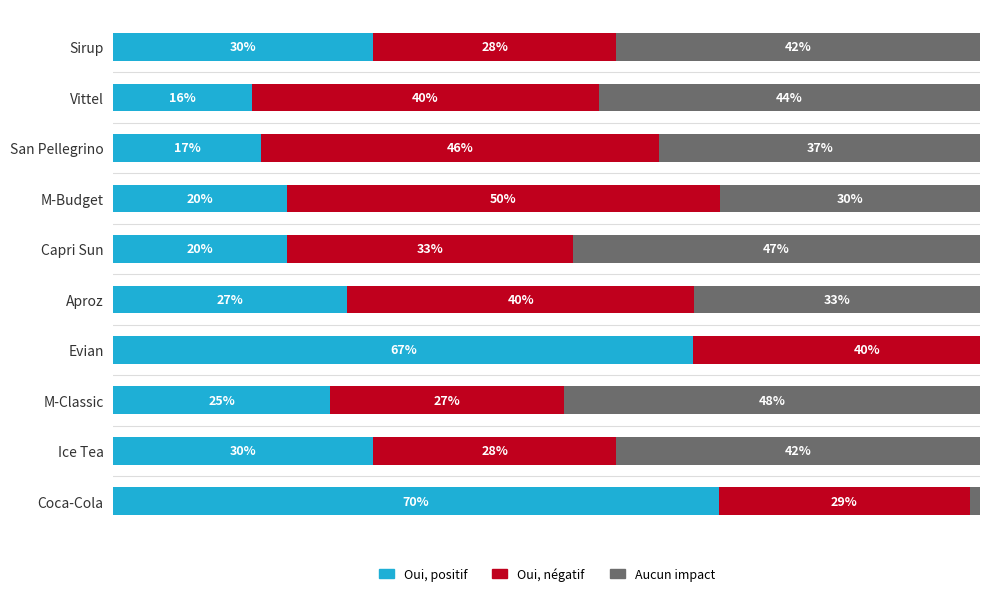

List the labels in order of Aucun impact value, largest first.

M-Classic, Capri Sun, Vittel, Ice Tea, Sirup, San Pellegrino, Aproz, M-Budget, Coca-Cola, Evian